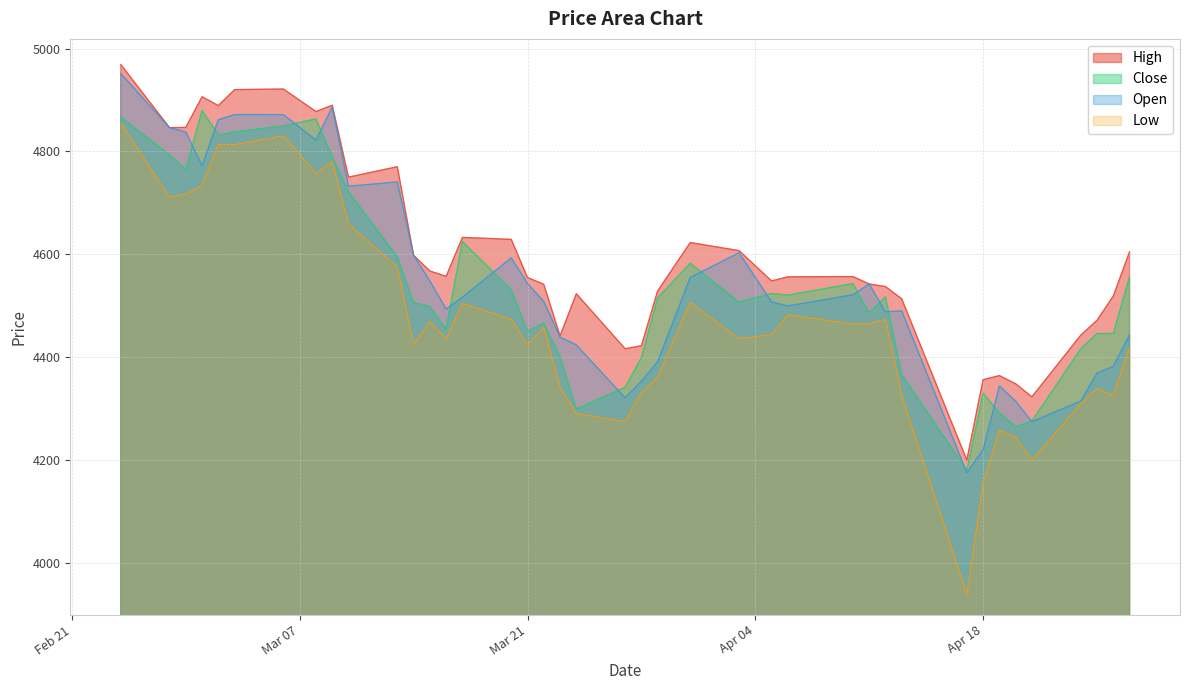

At 2023-04-03, list the series in order from largest to smallest.

High, Open, Close, Low